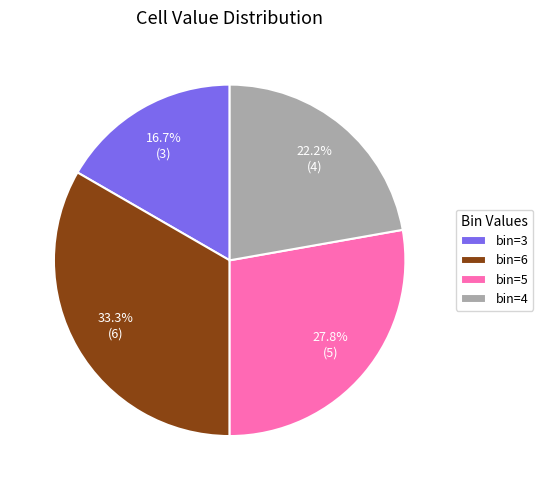

Does bin=3 account for over 50% of the chart?

No